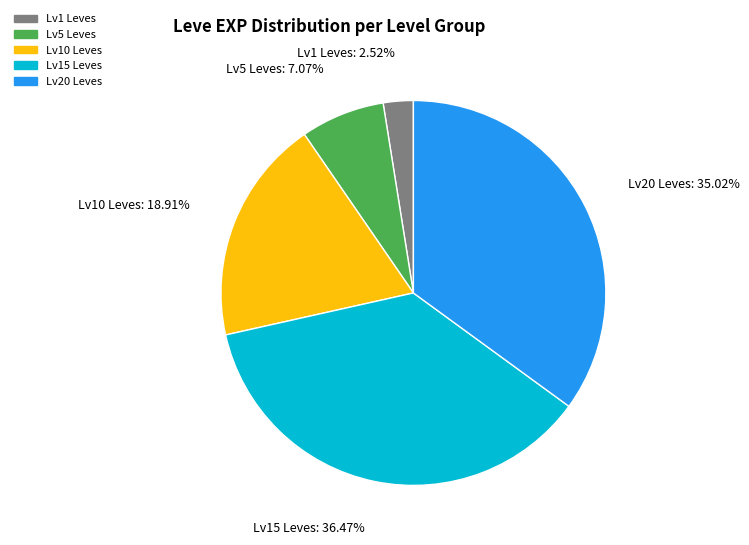

How many segments does this pie chart have?

5